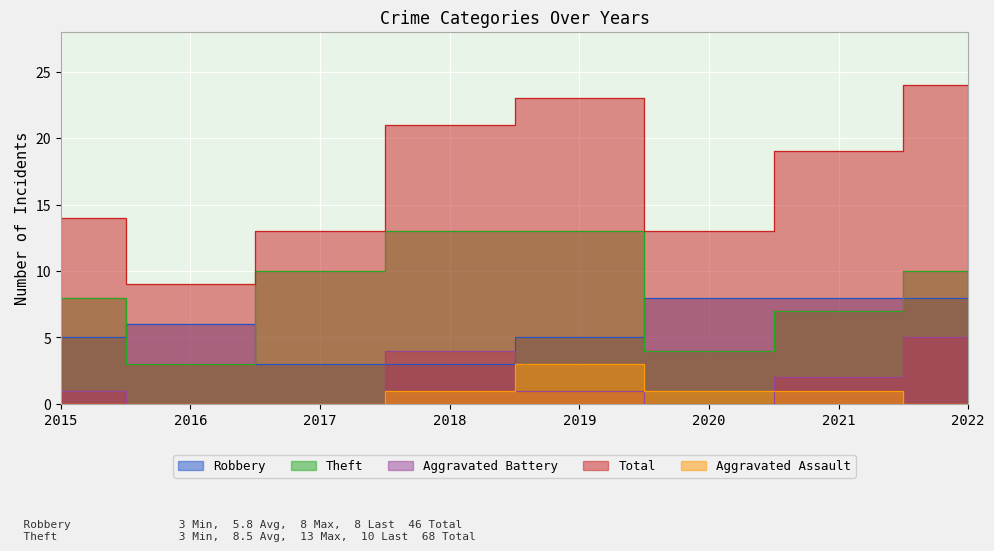

What are all the series names shown in the legend?

Robbery, Theft, Aggravated Battery, Total, Aggravated Assault